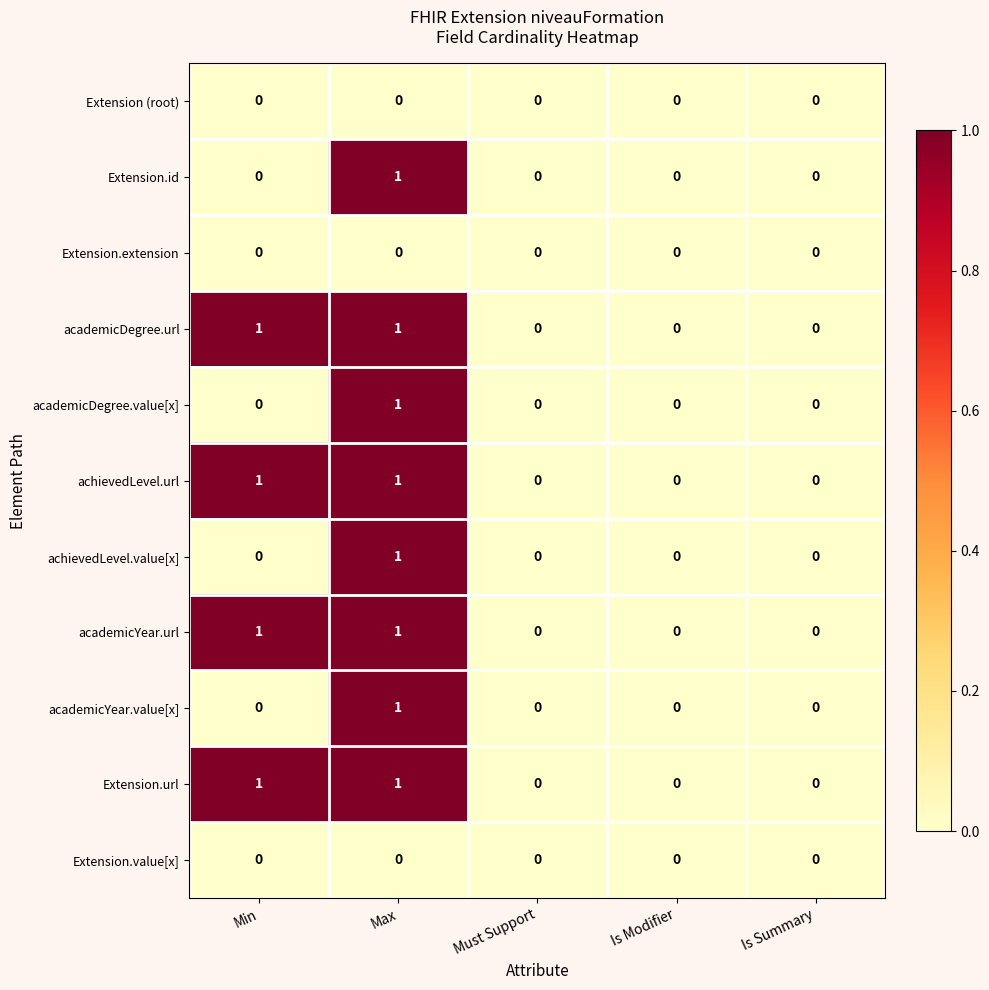

Count the academicDegree.url values in the range 0 to 1.

5